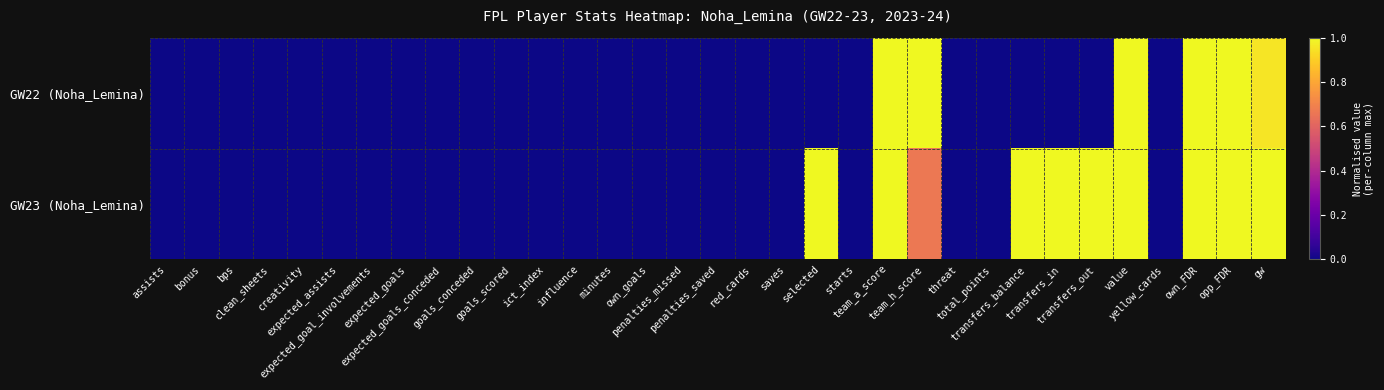

At how many categories does at least one series exceed 0?

10